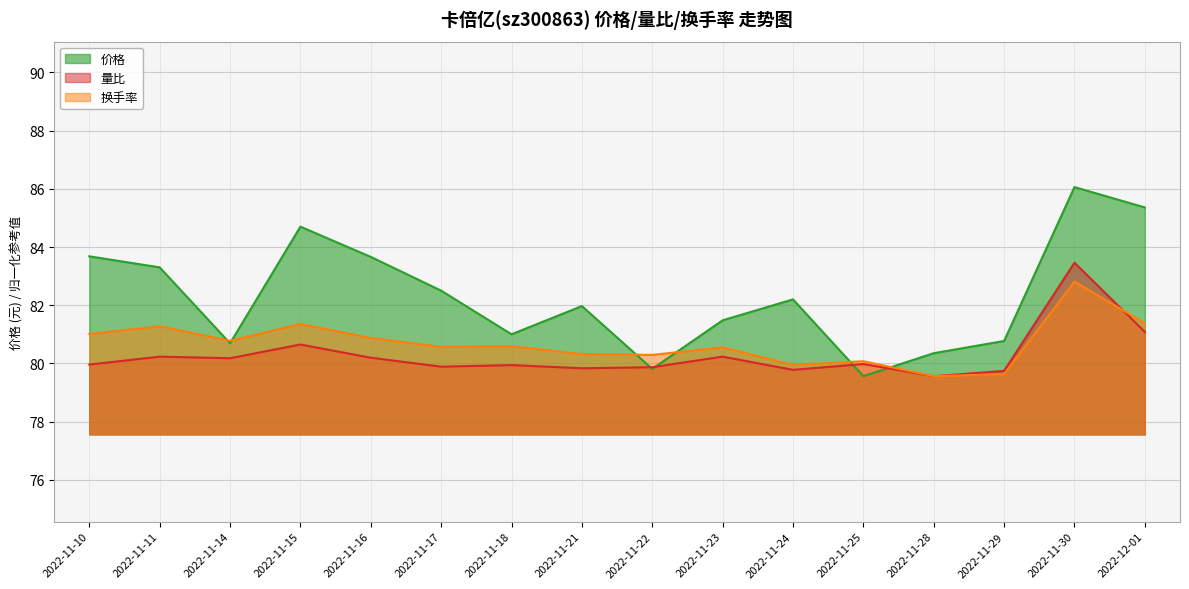

What is the label of the 8th point from the right?

2022-11-22